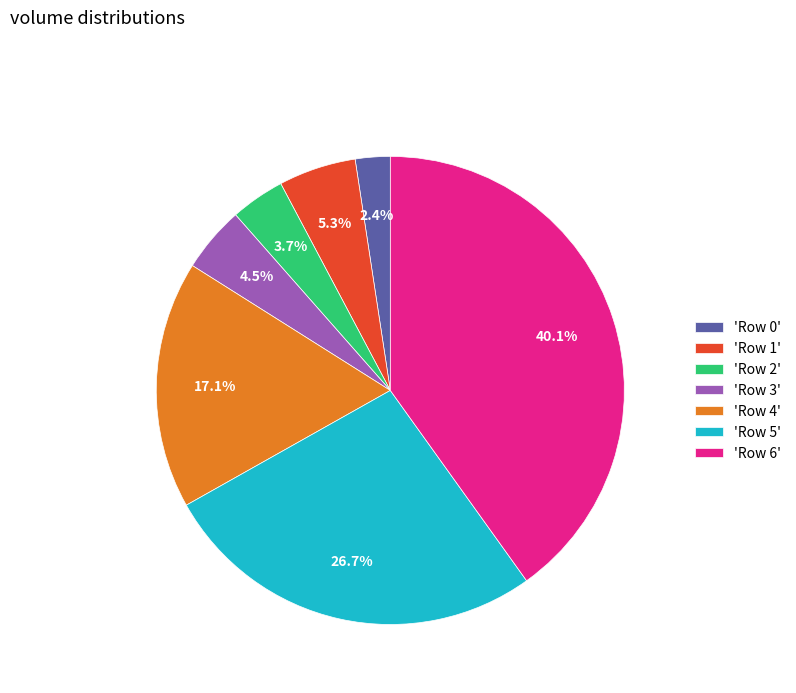

Does 'Row 5' represent more than half of the total?

No